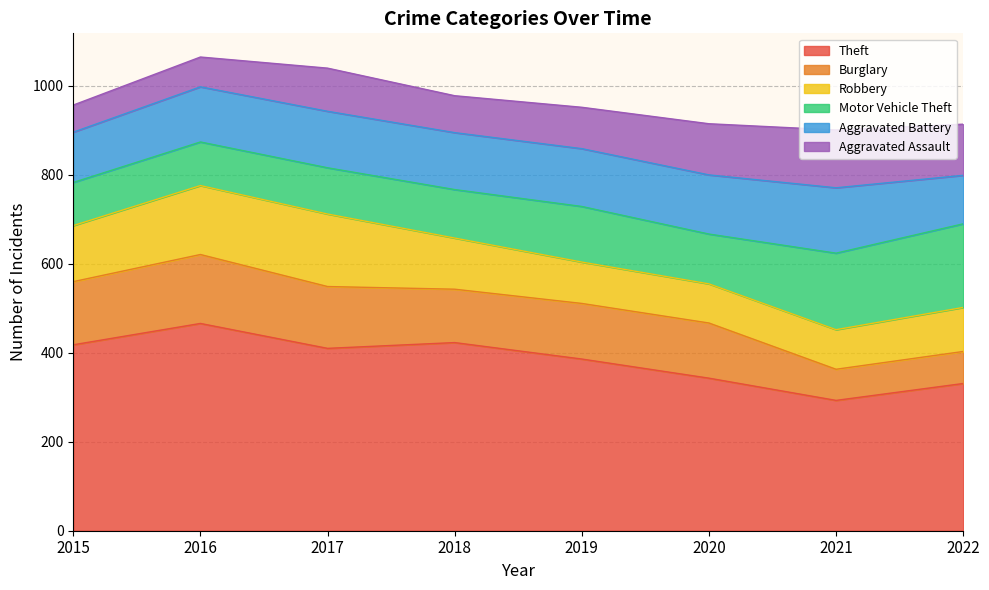

After their last crossing, which series has the higher values: Burglary or Aggravated Battery?

Aggravated Battery